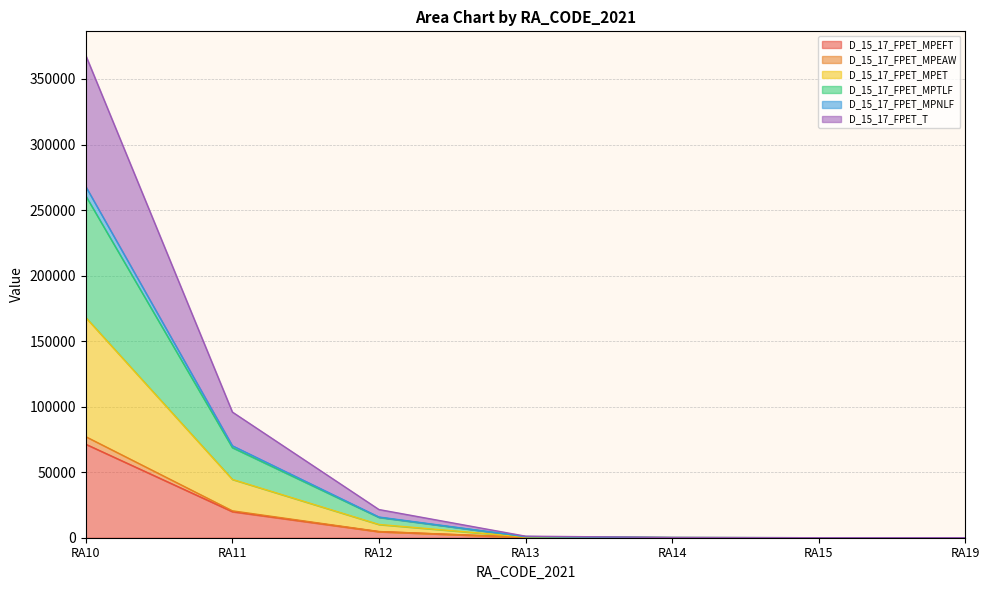

Is the value of D_15_17_FPET_MPTLF at RA12 greater than the value of D_15_17_FPET_T at RA10?

No